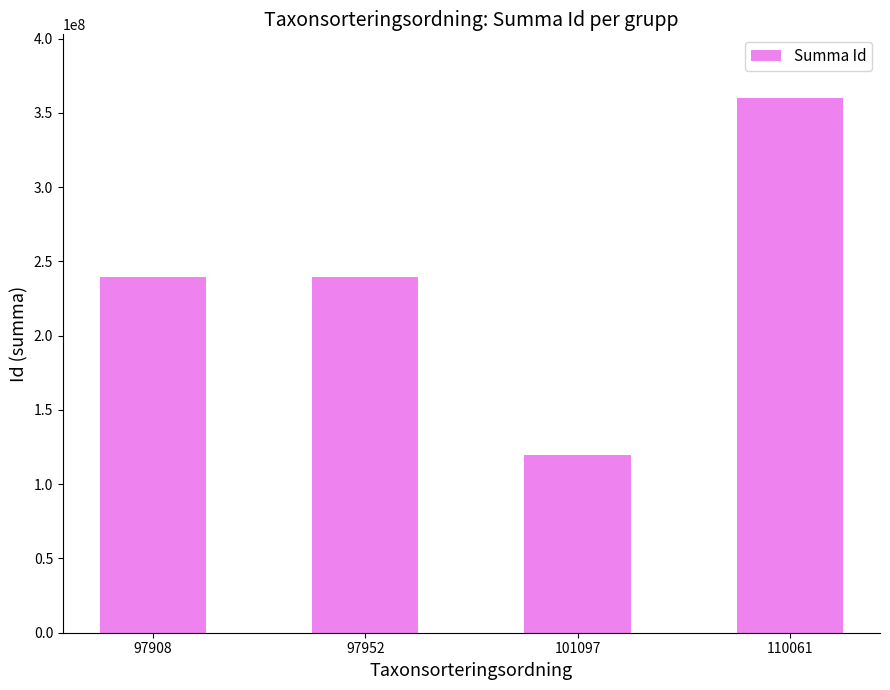

The chart shows a value of 119931614 at 101097. True or false?

True